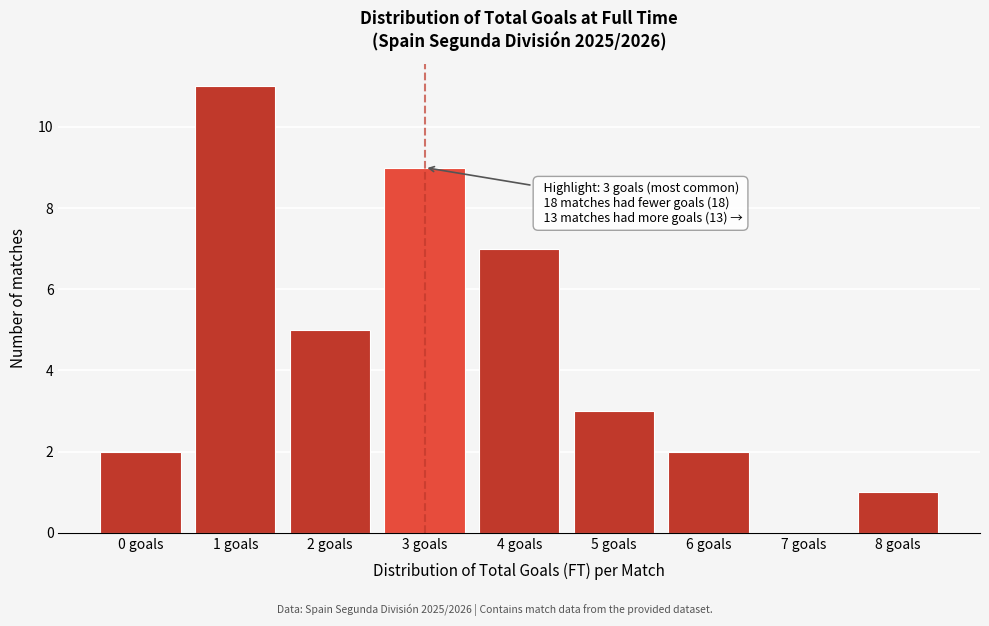

Over which range of the x-axis is the bar tallest?

0.5 to 1.5